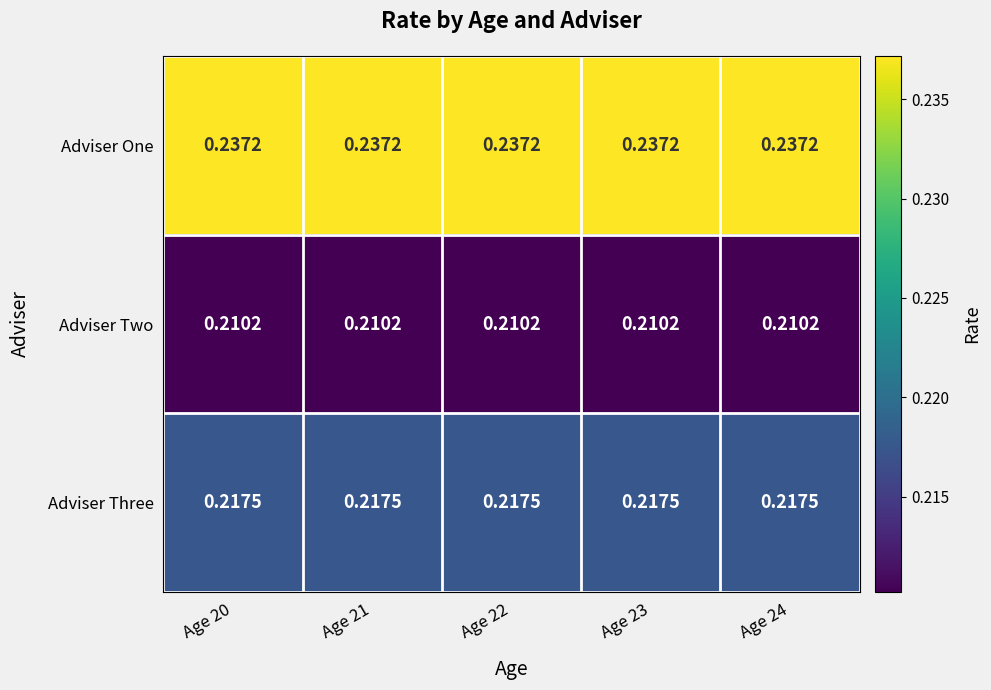

Is the value of Adviser Three at Age 24 greater than the value of Adviser One at Age 20?

No